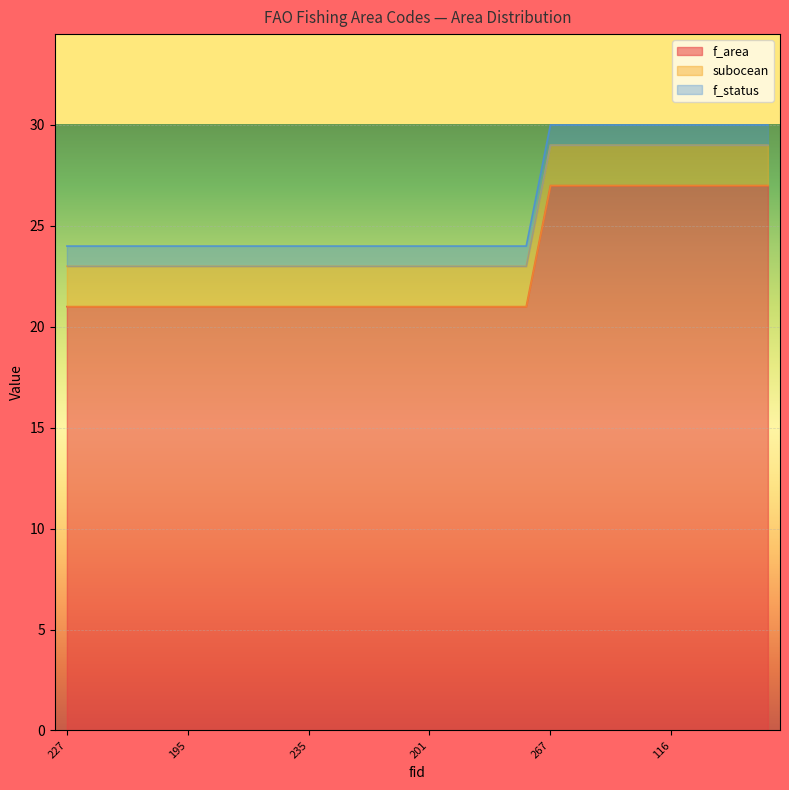

At which category does the chart reach its minimum across all series?

227